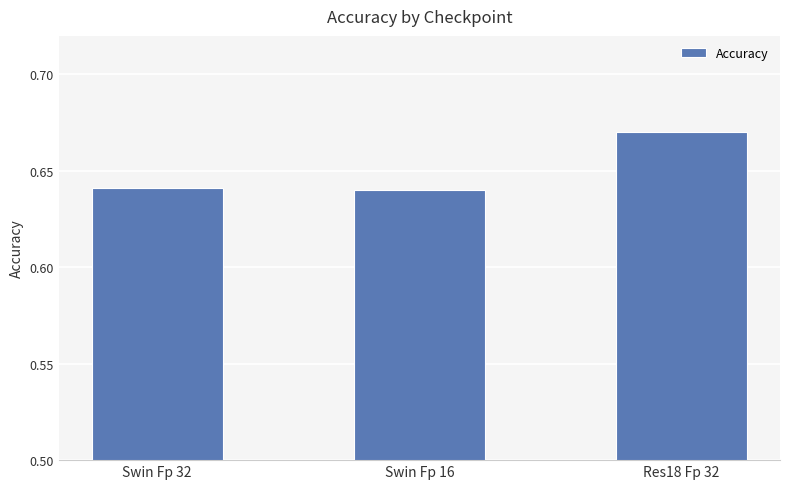

What is the label of the 3rd bar from the right?

Swin Fp 32